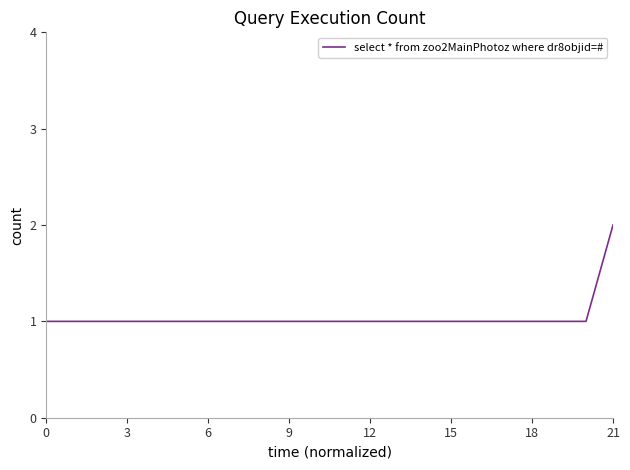

Count the values in the range 1 to 2.

22